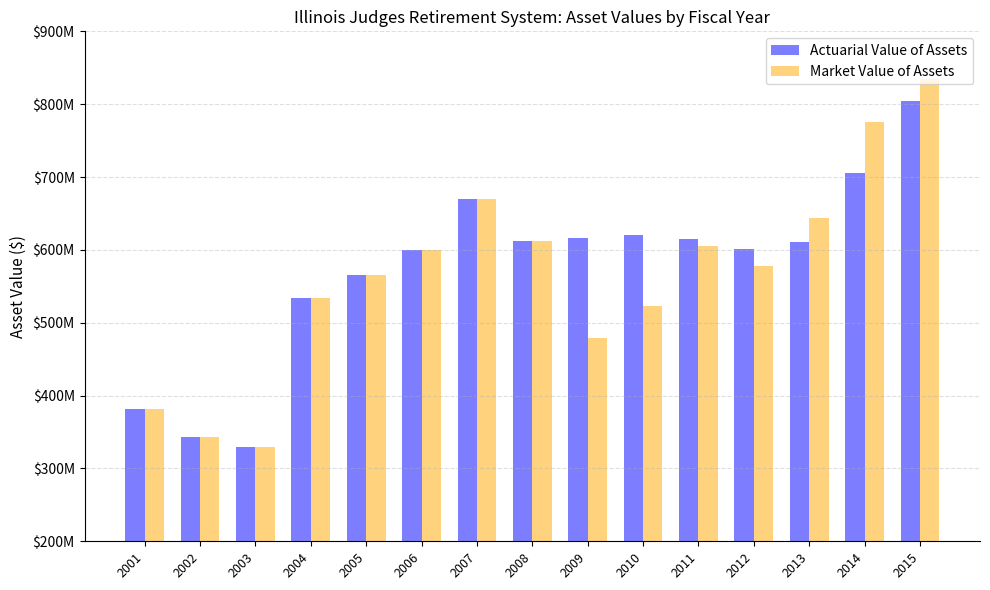

Are the bars grouped side by side (vs. stacked)?

Yes